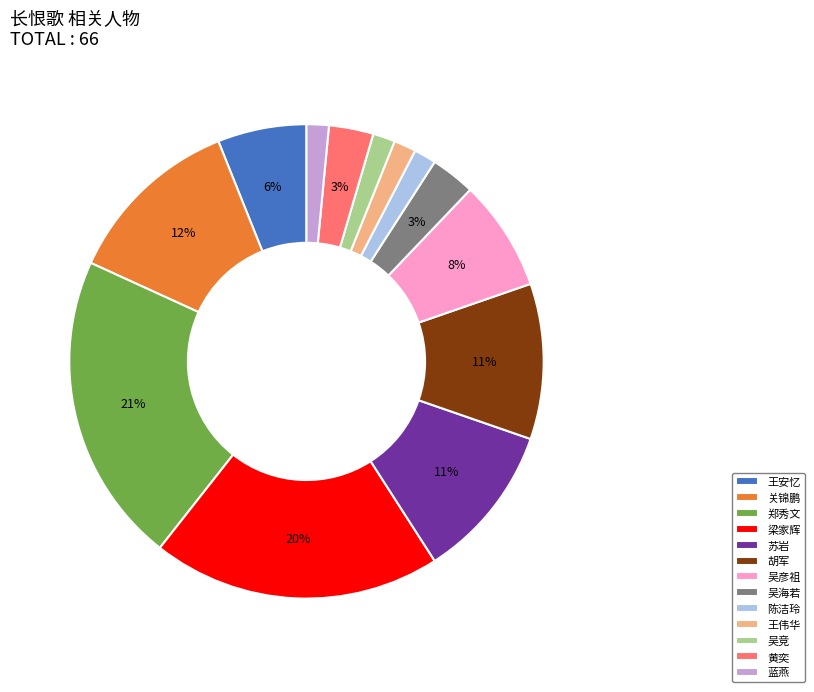

Combined, do 吴彦祖 and 陈洁玲 account for over 50%?

No